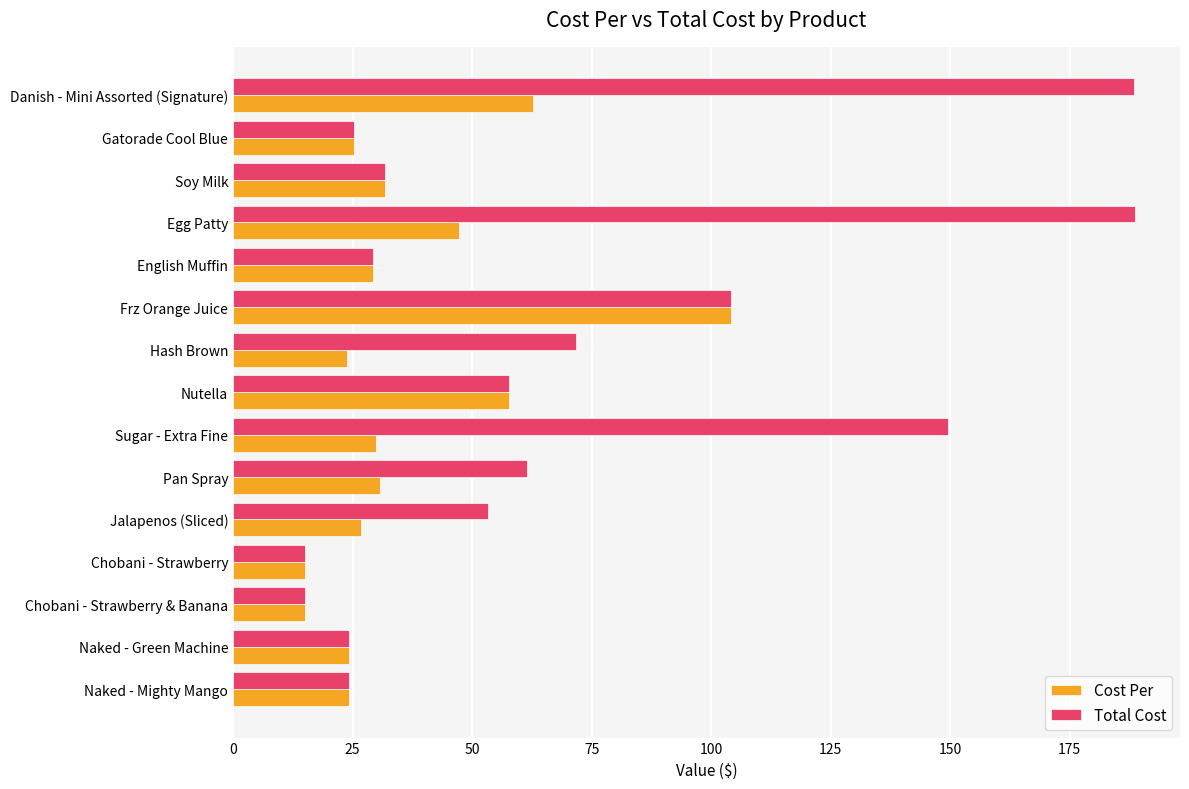

Which series has the largest total across all categories?

Total Cost